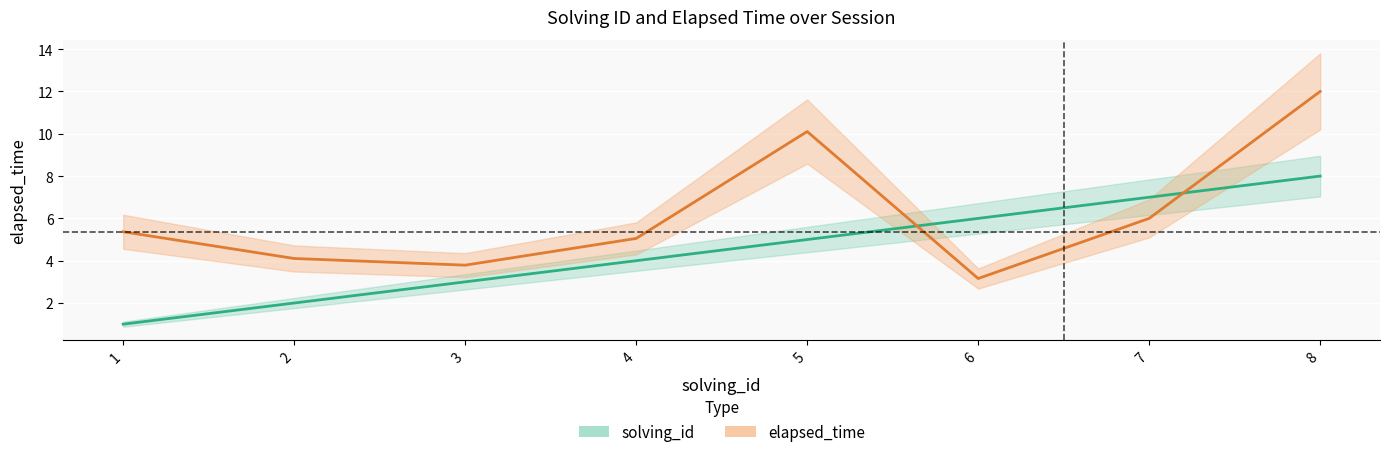

Rank the series by their maximum value, from lowest to highest.

solving_id, elapsed_time